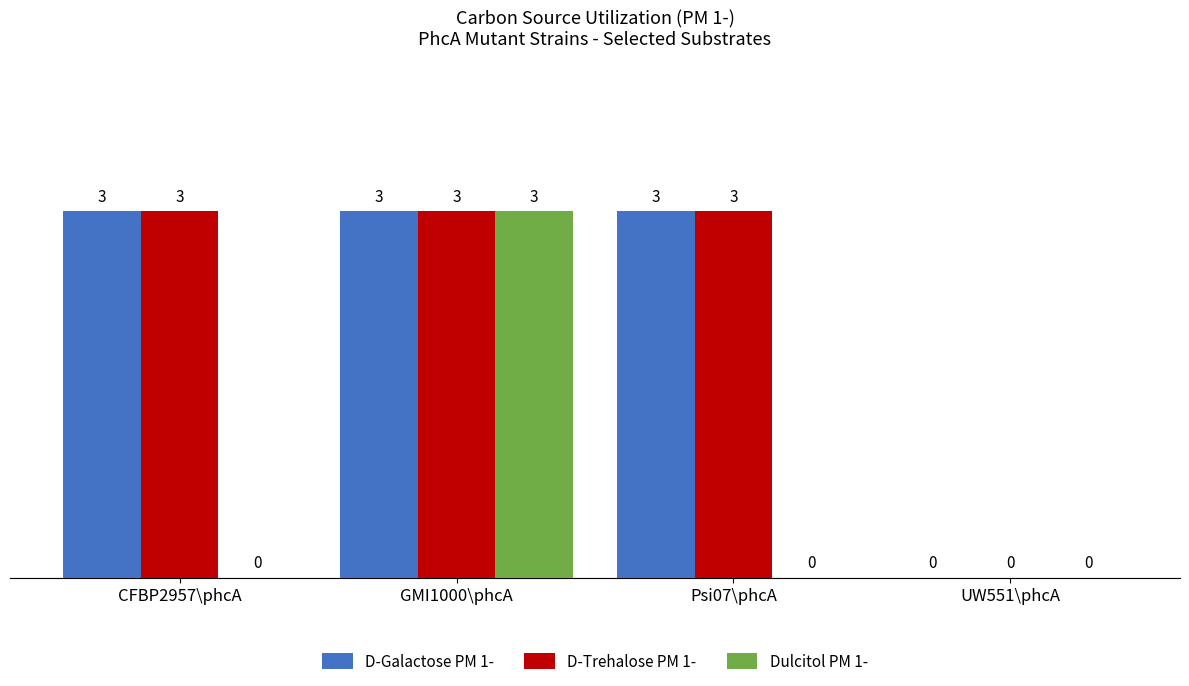

What is the sum of all D-Trehalose PM 1- values?

9